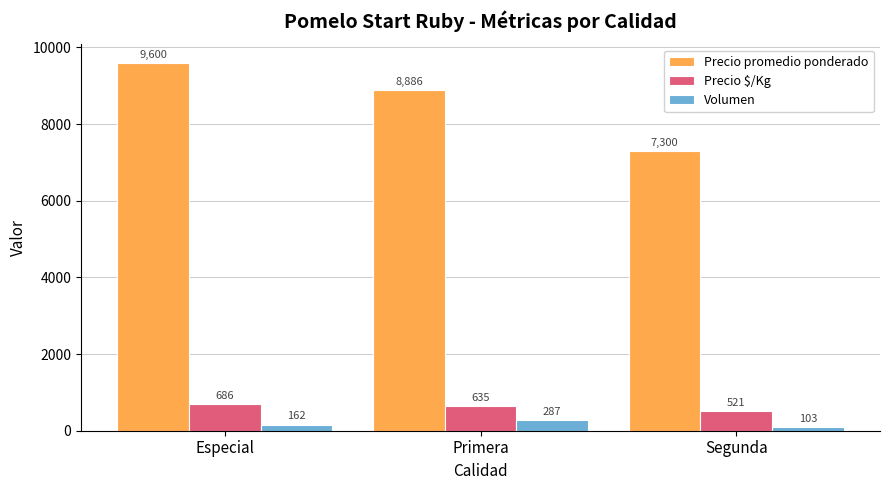

What is the label of the 3rd bar from the right?

Especial